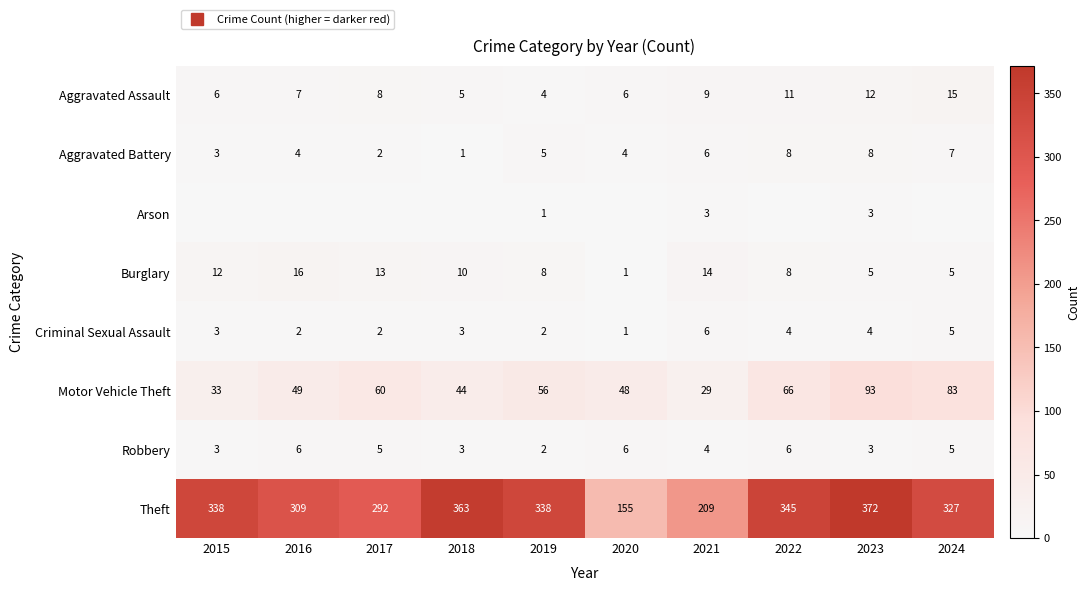

True or false: Theft has a value of 109 at 2019.

False